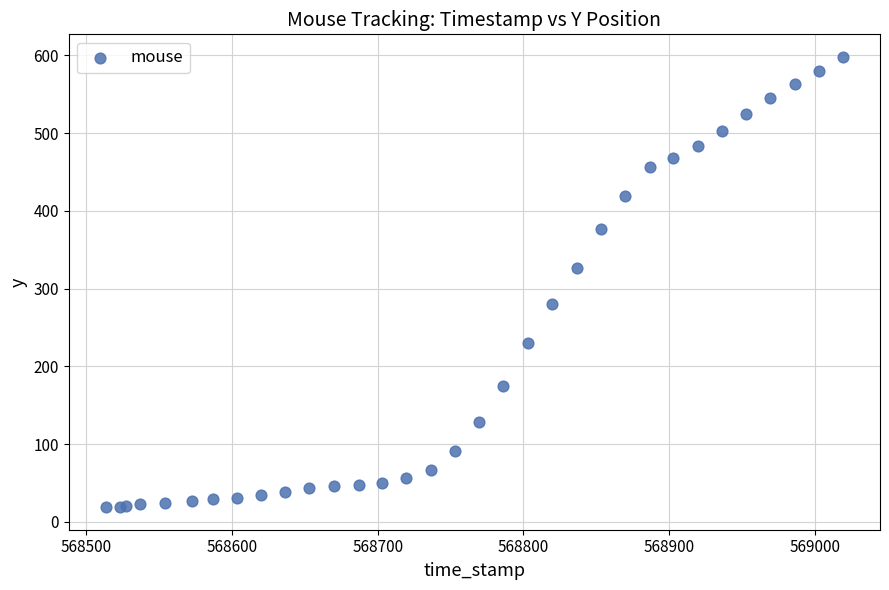

What Y value in the scatter plot is closest to 308?

327